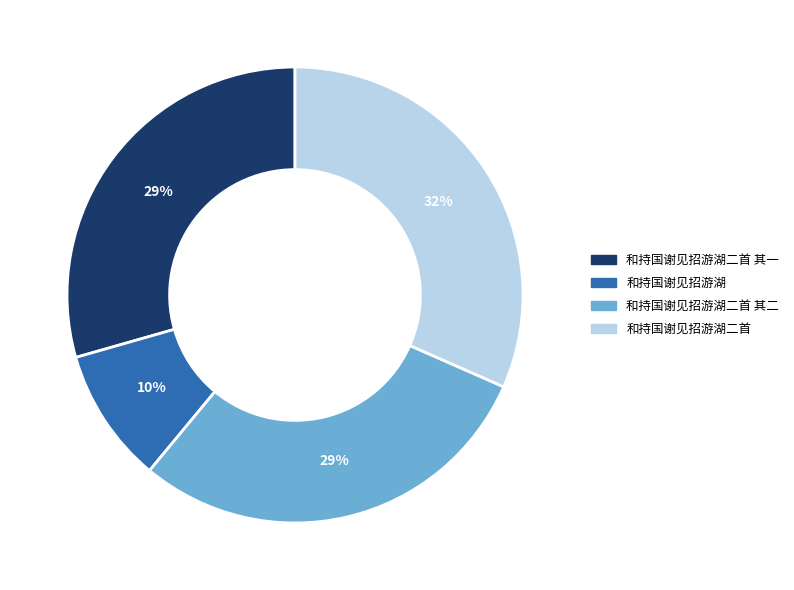

Is there a majority slice in this chart?

No